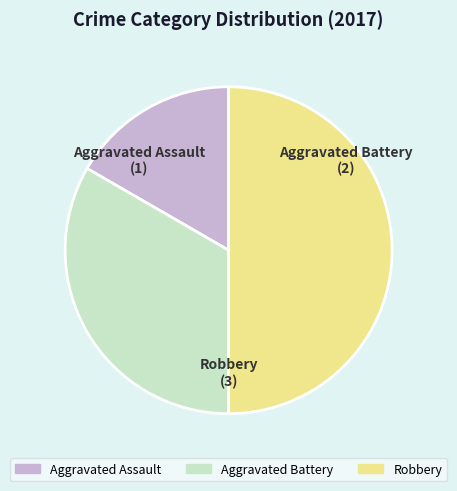

How many slices are in this pie chart?

3